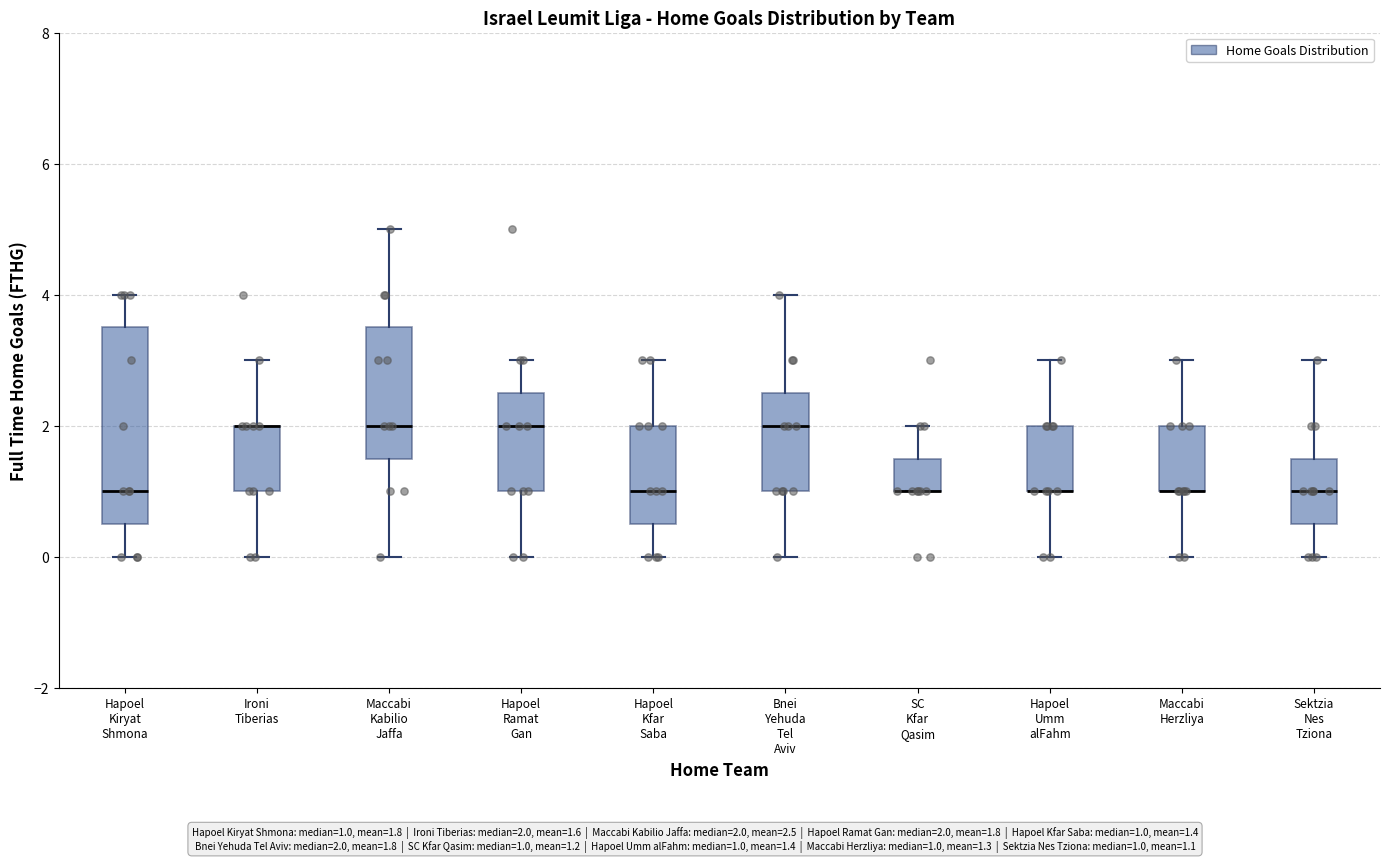

Where is the lower edge of the box for Hapoel Umm alFahm on the y-axis? The values are not printed on the chart, so give them approximately, as read against the axis.

1.0